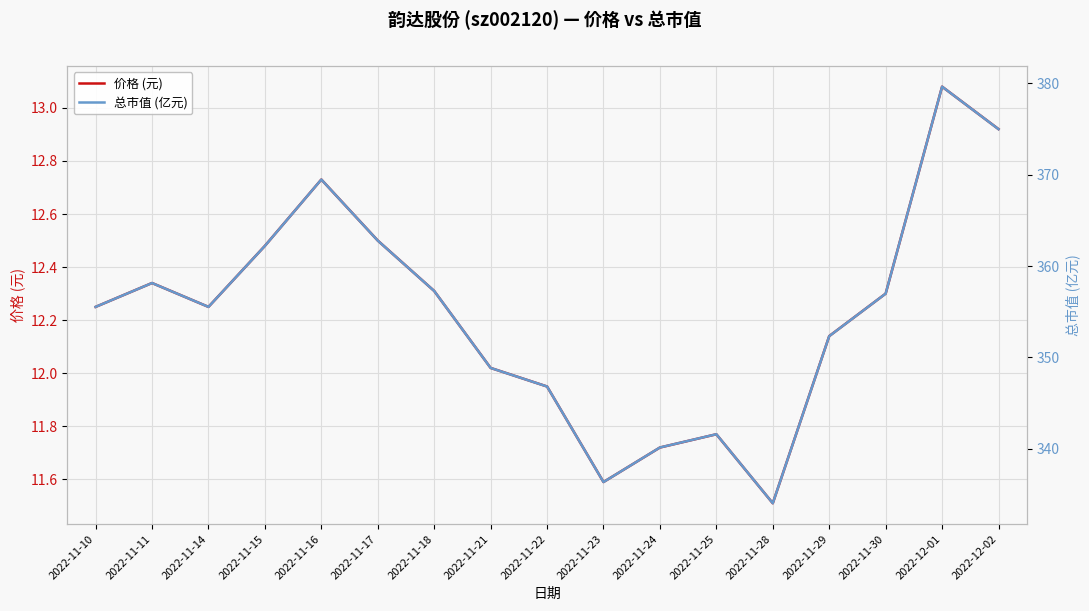

What is the sum of all 总市值 (亿元) values?

6032.6